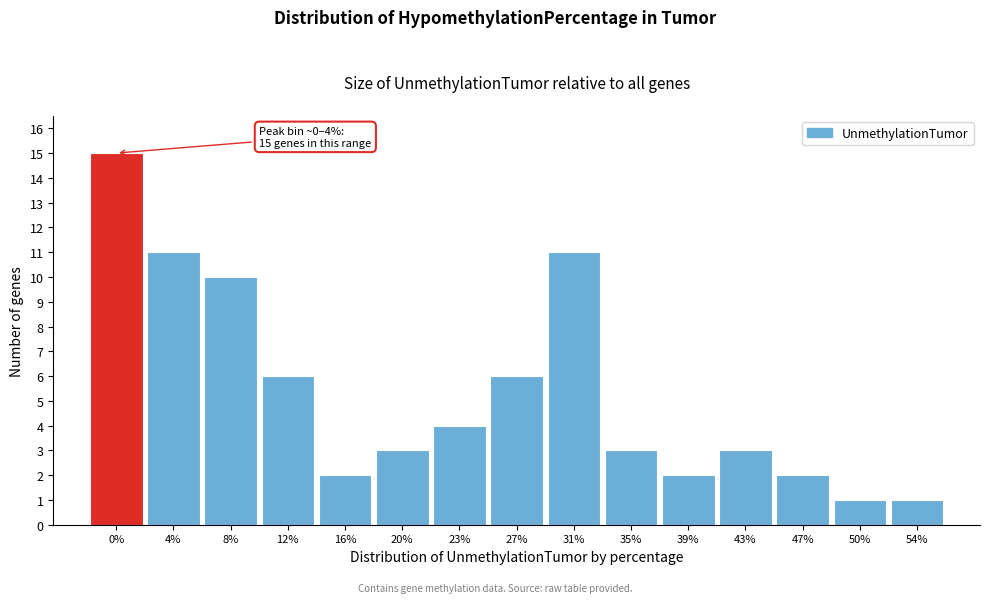

Reading left to right, what are all the values shown in this chart?

15	11	10	6	2	3	4	6	11	3	2	3	2	1	1